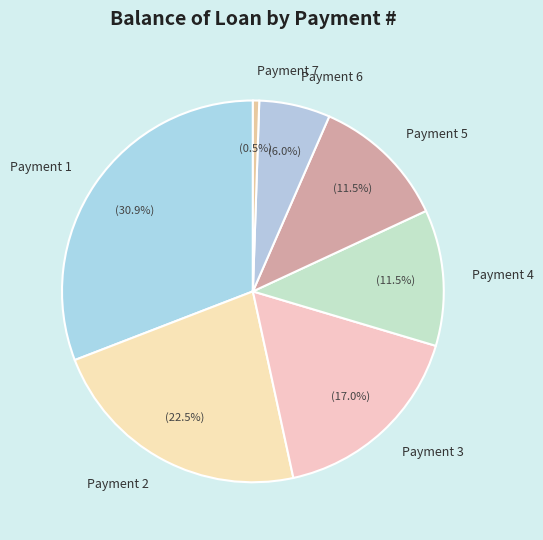

How much of the chart is everything except Payment 2?

77.5%